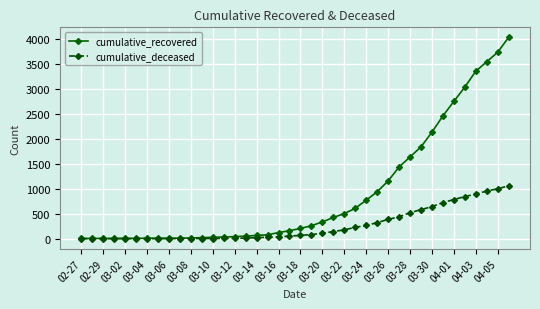

What is the greatest value displayed?

4026